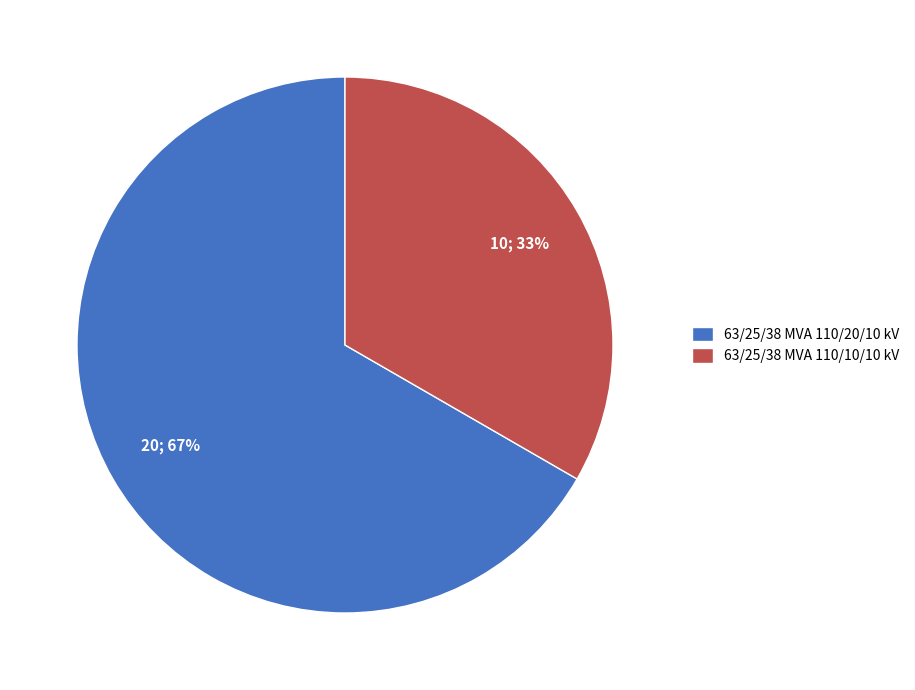

To the nearest percent, what portion does 63/25/38 MVA 110/10/10 kV represent?

33%